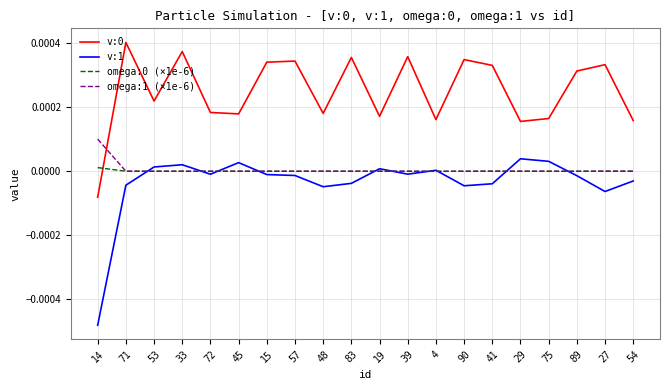

True or false: v:0 has a value of 0.0 at 27.

True